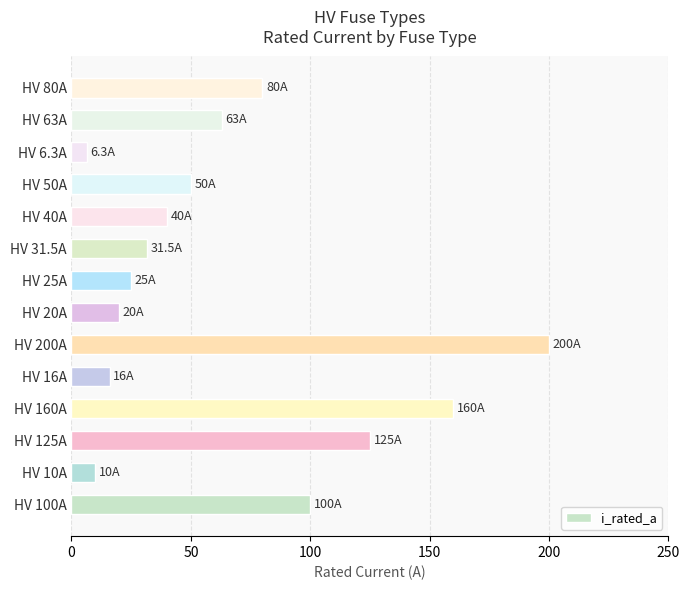

The chart shows a value of 94.8 at HV 160A. True or false?

False